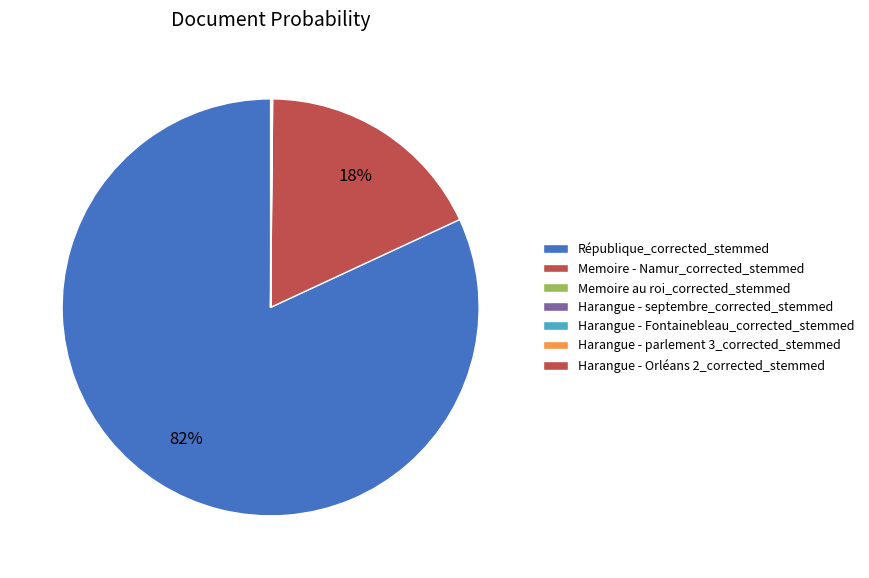

Is it true that République_corrected_stemmed is 74% of the pie?

False